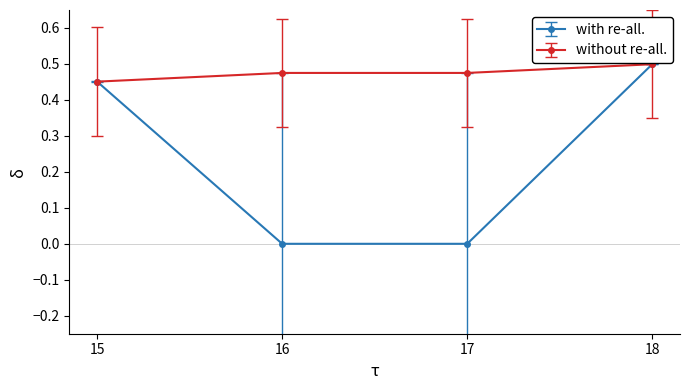

At which category does the chart reach its peak across all series?

18